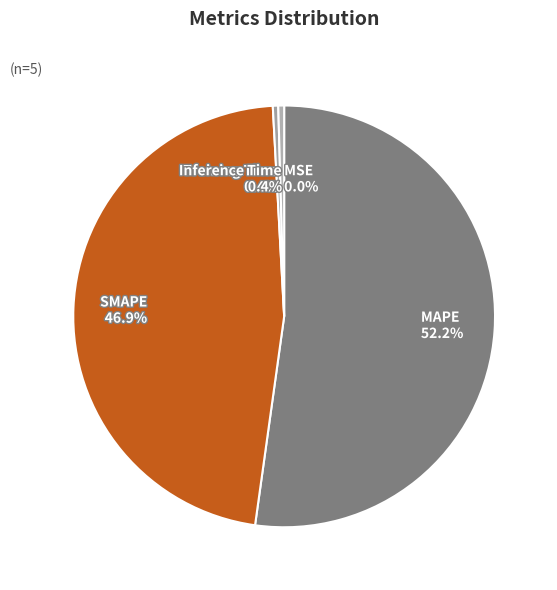

What is the largest slice in the pie chart?

MAPE